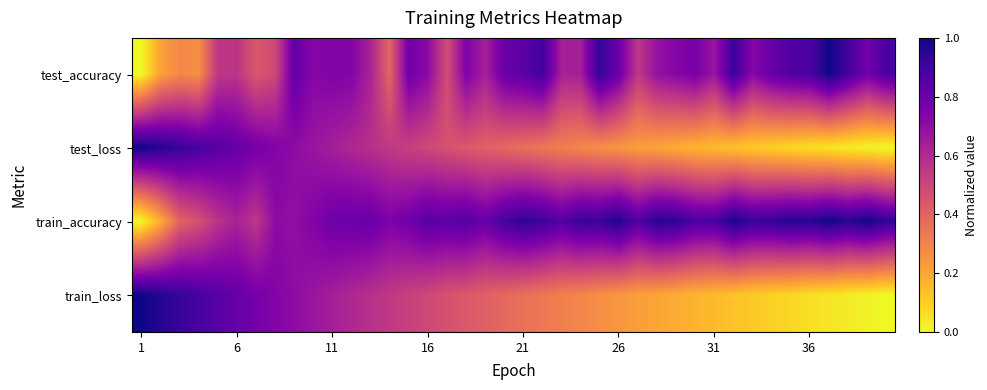

Count the number of data series in this chart.

4